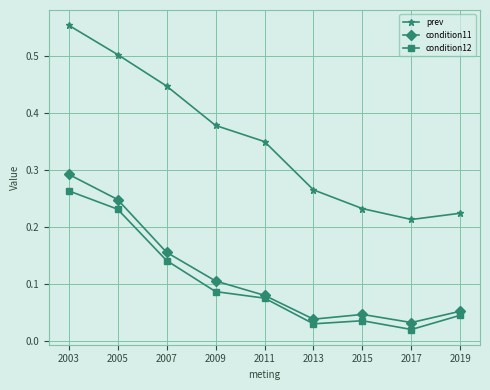

What is the sum of all prev values?

3.2